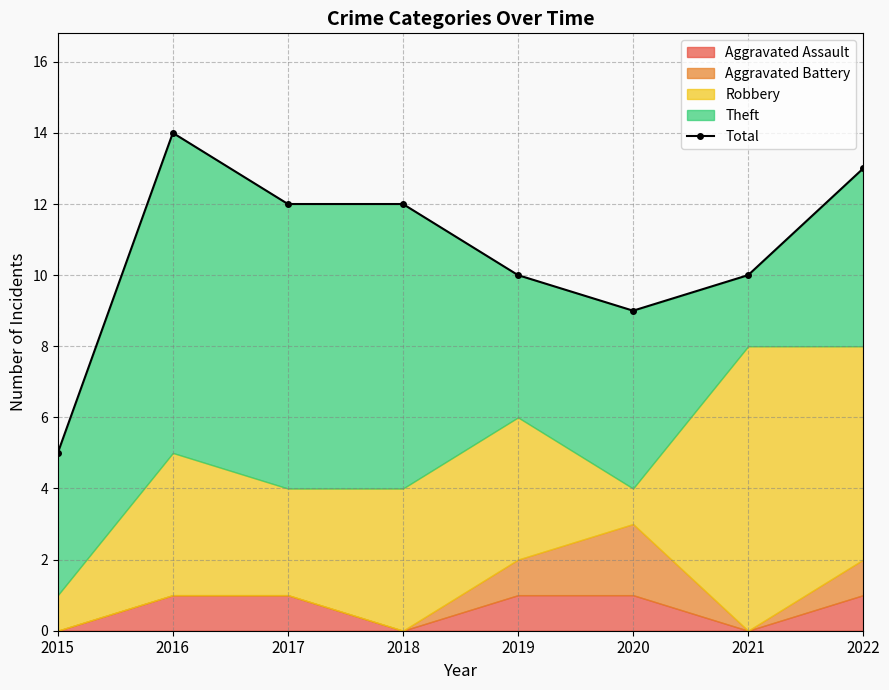

What is the average value?

11